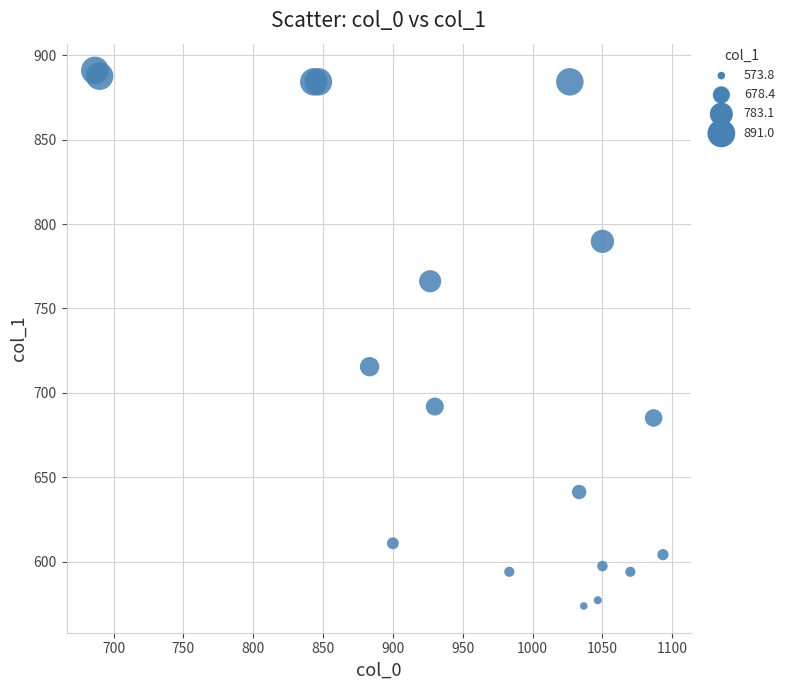

What Y value in the scatter plot is closest to 732?

715.5